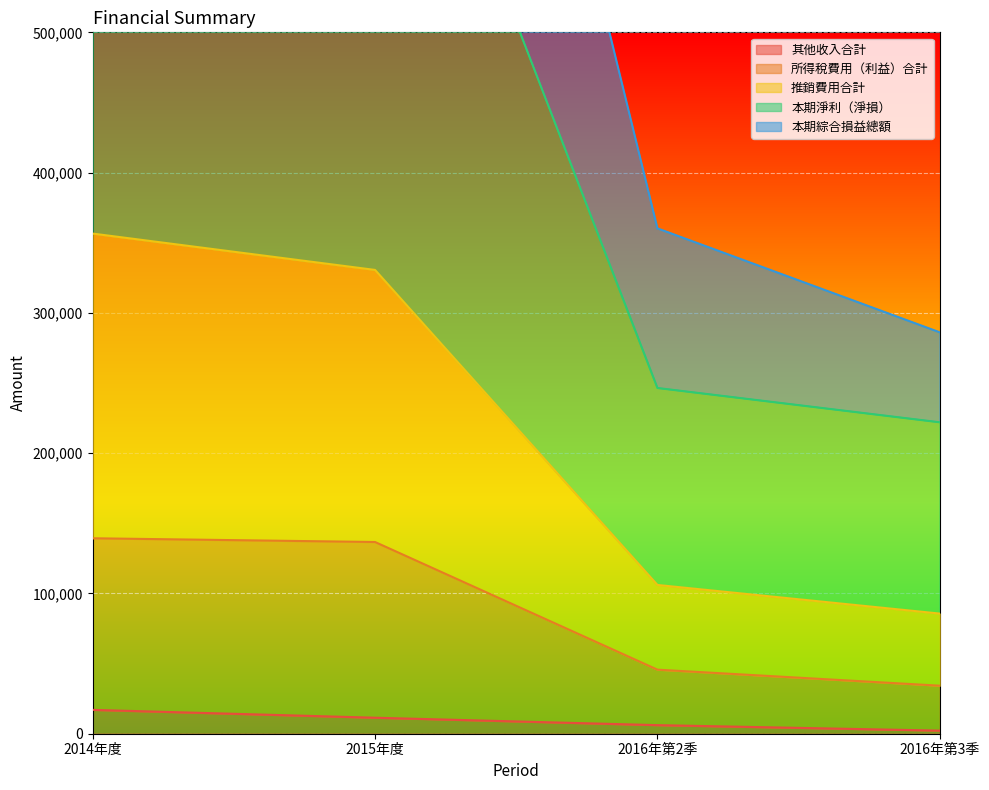

True or false: 其他收入合計 has more than 1 interior local peaks.

False